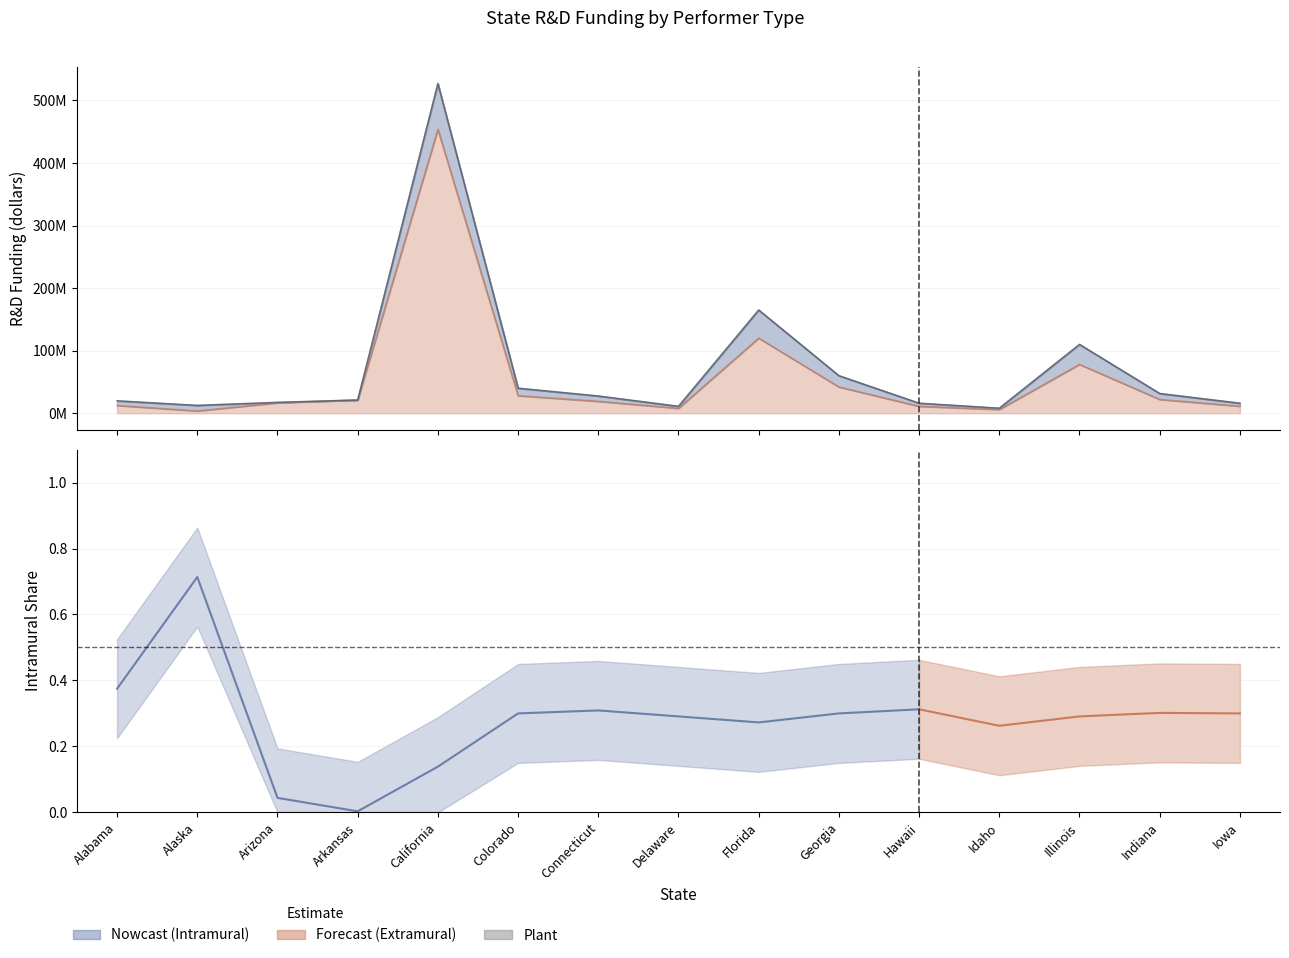

What is the difference between the maximum and minimum values in the Intramural series?

73015047